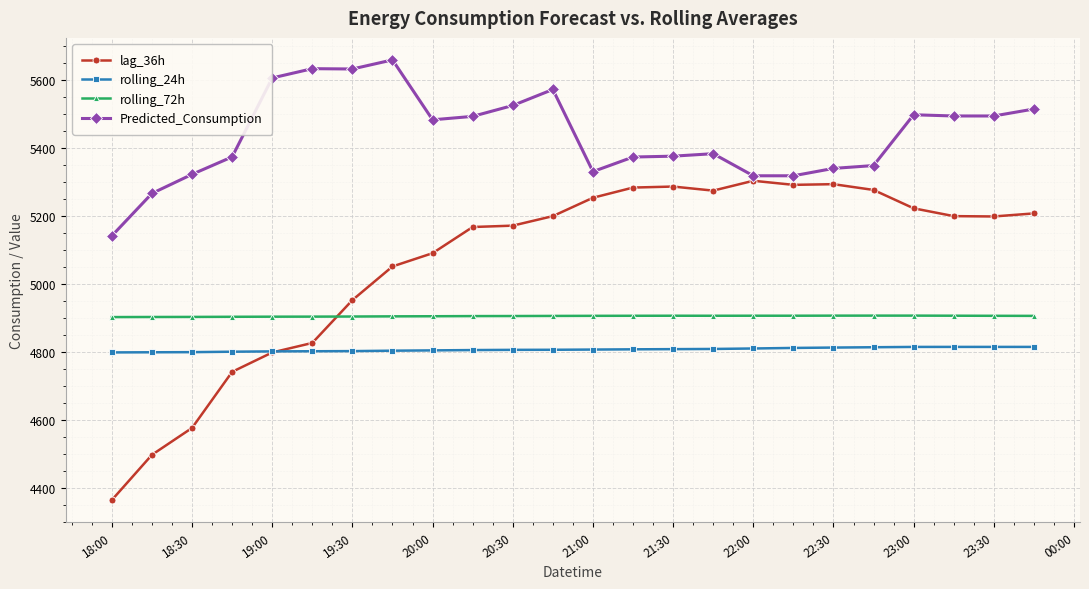

True or false: lag_36h has more than 1 points higher than both neighbors.

True